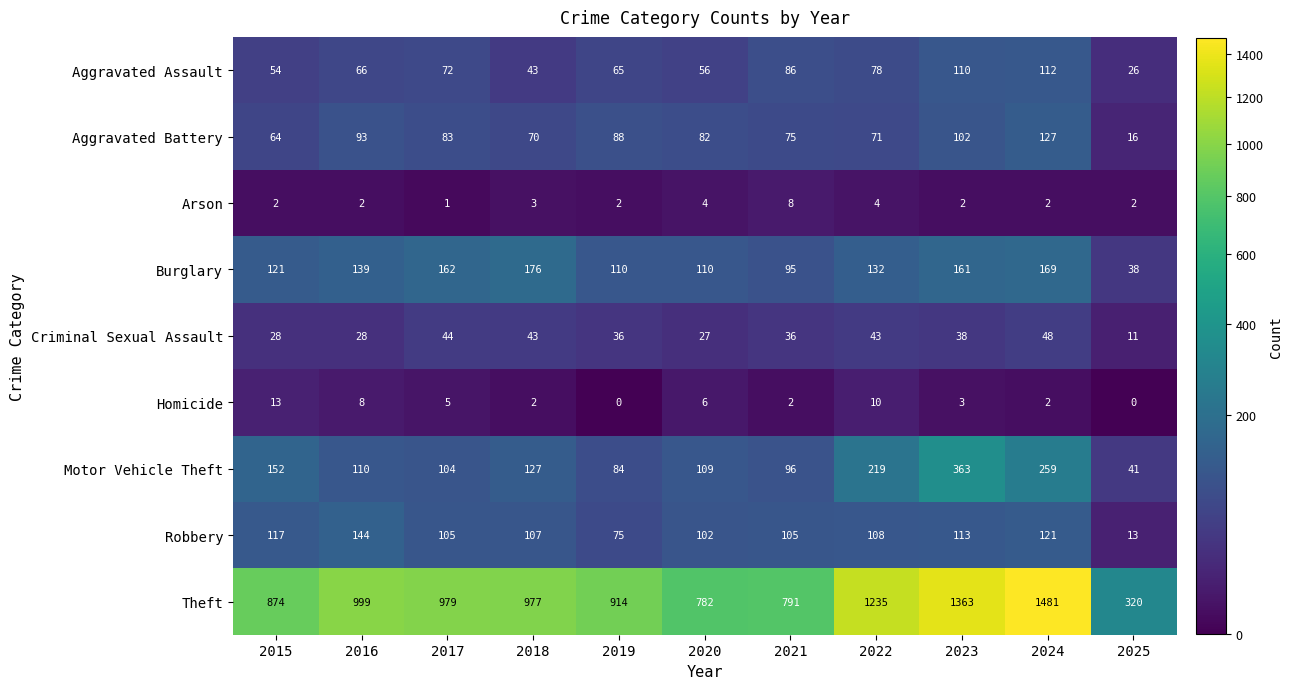

What is the difference between the second highest and second lowest values in the Motor Vehicle Theft series?

175